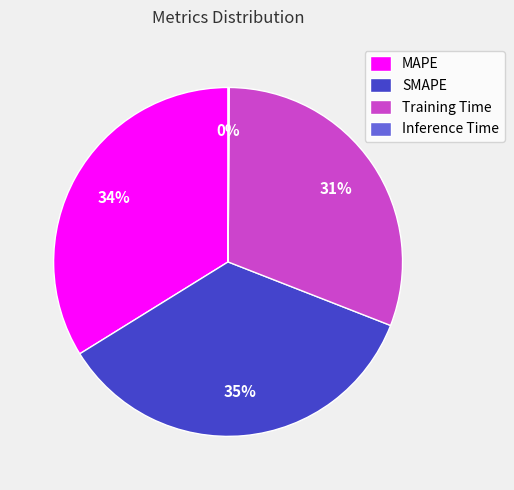

True or false: SMAPE accounts for 48% of the total.

False